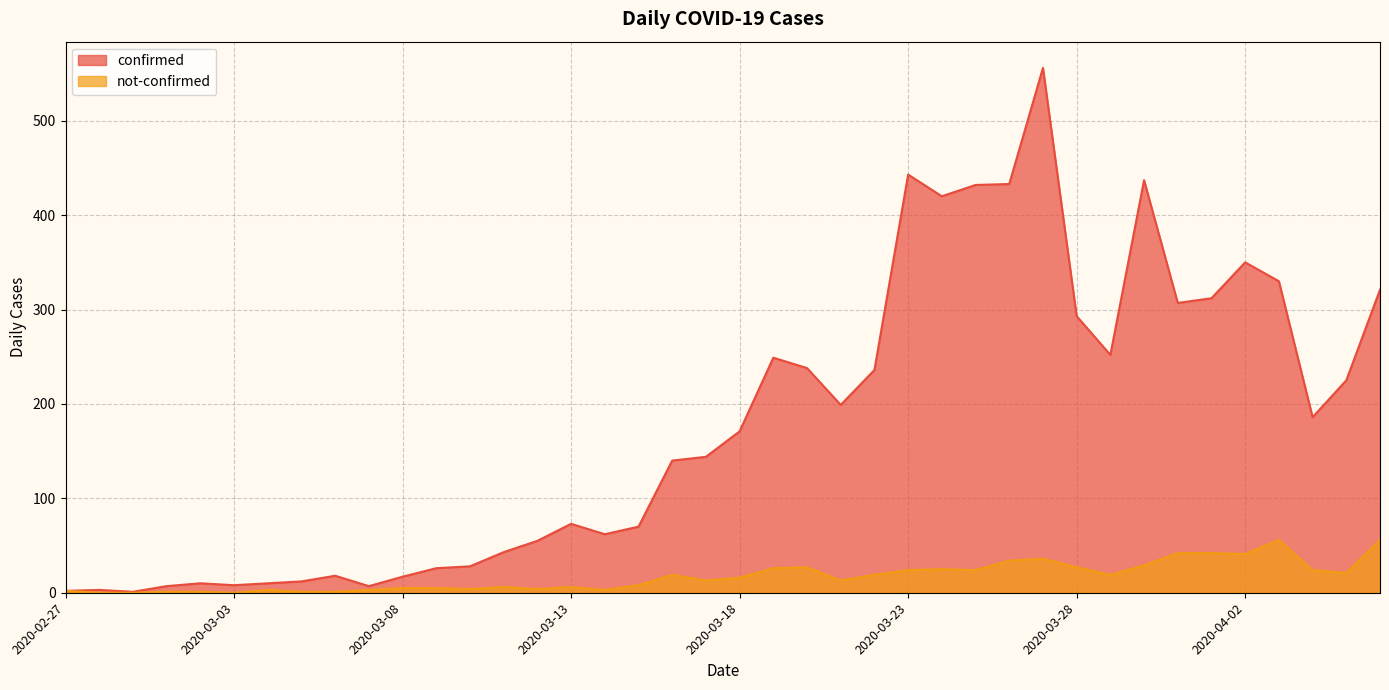

How many lines are shown in the chart?

2